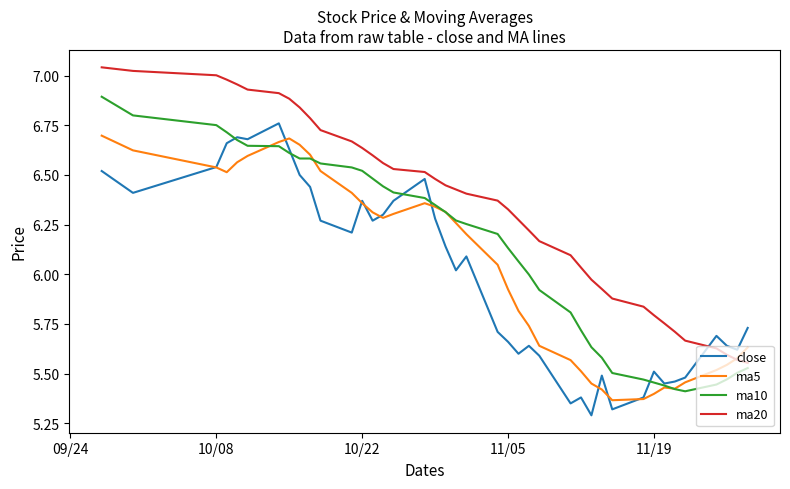

Which series has the largest total across all categories?

ma20